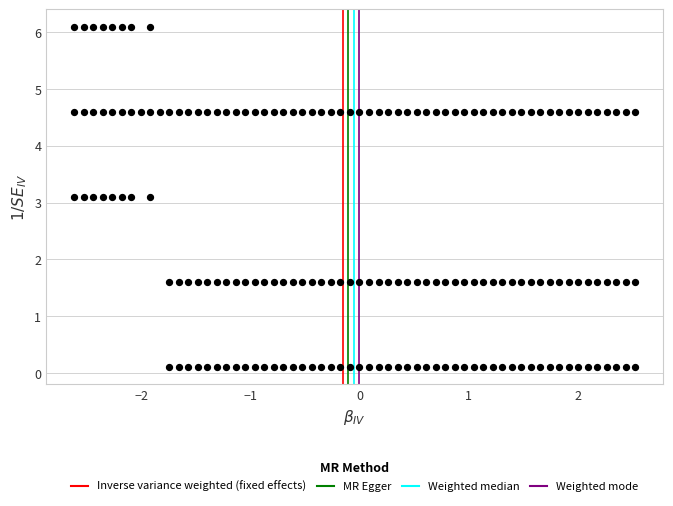

What is the range of X values (max minus min)?

5.1